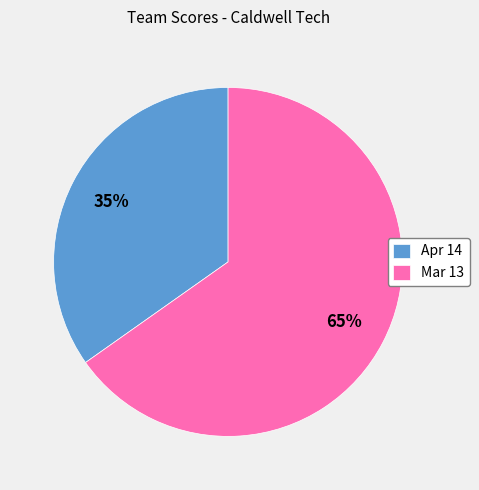

The Mar 13 slice represents 65% of the pie. True or false?

True